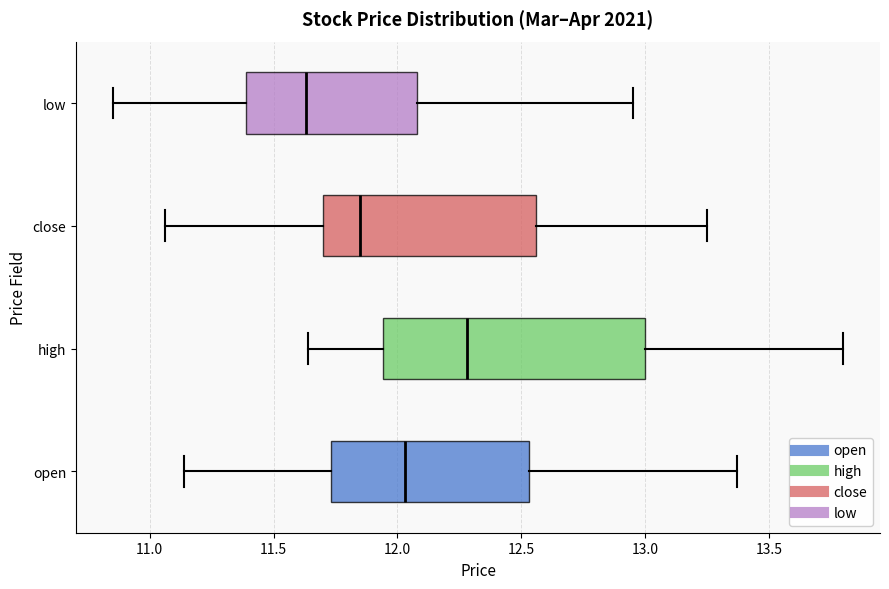

Which box is the widest, from its left edge to its right edge?

high